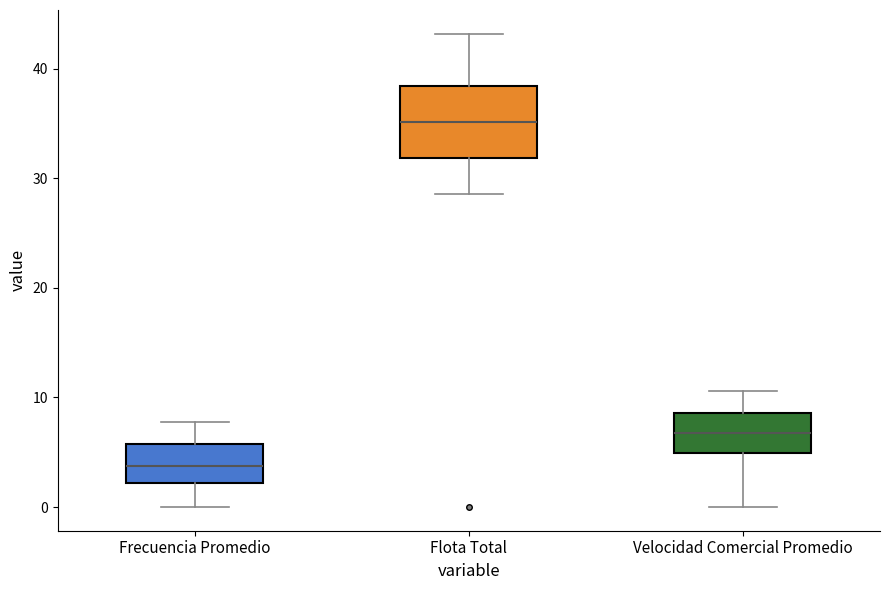

Comparing the boxes themselves (not the whiskers), which one is the tallest?

Flota Total